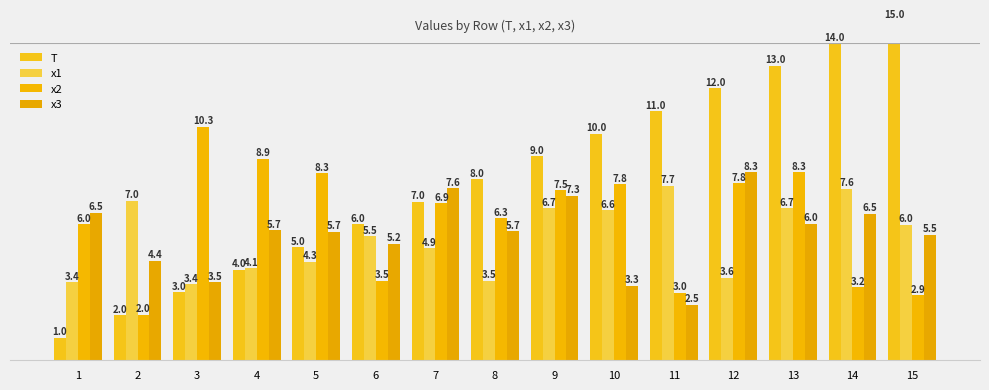

Is it true that x1 equals 4.9 at 7?

True